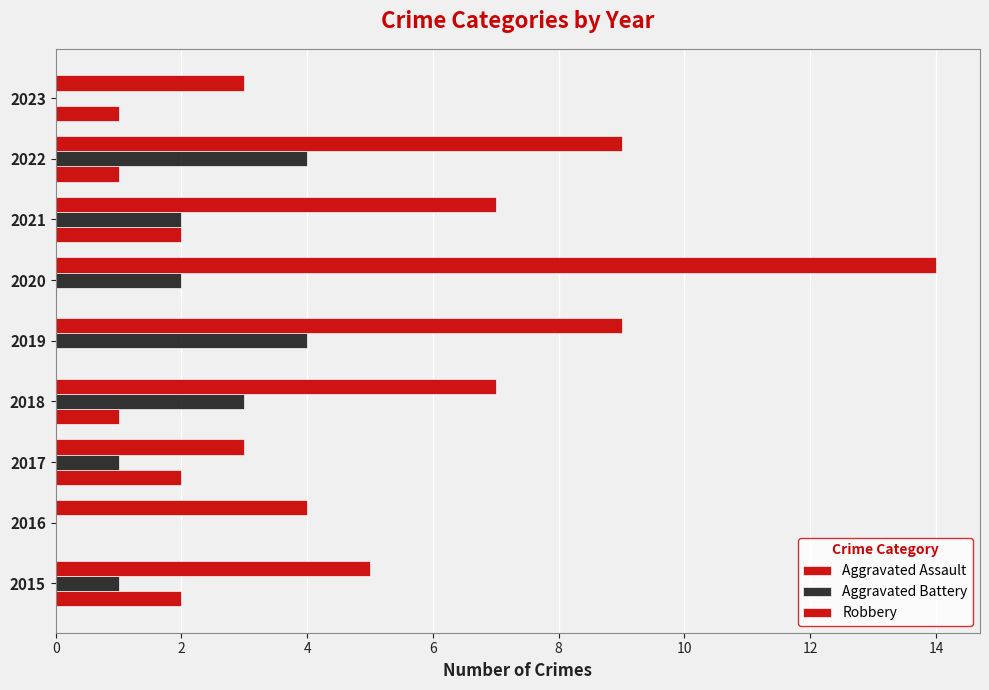

What is the average value of the Aggravated Assault series?

1